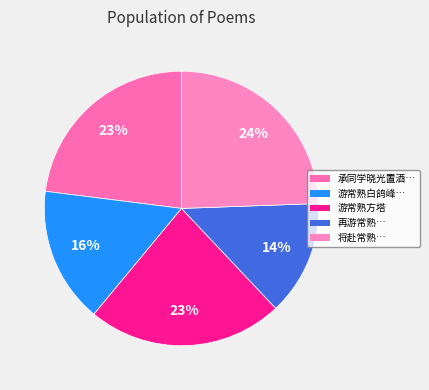

How many slices are in this pie chart?

5